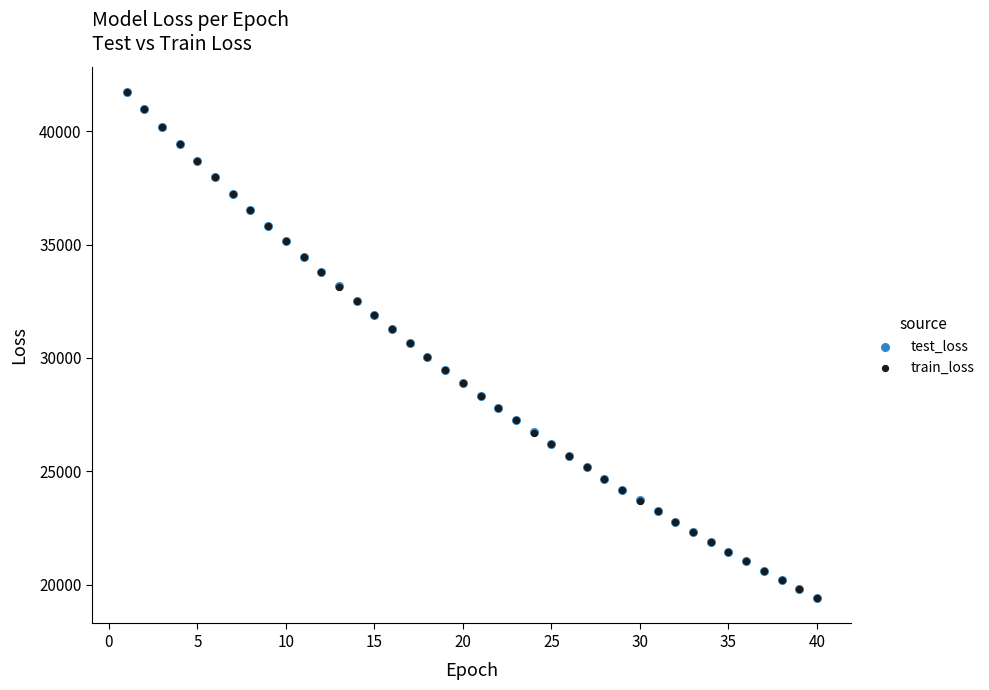

What are all the series names shown in the legend?

test_loss, train_loss